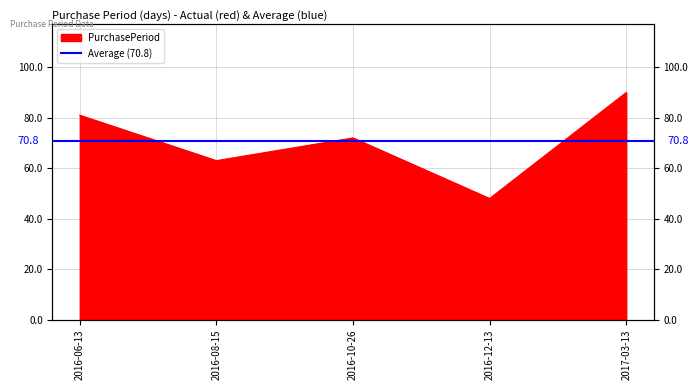

What is the label of the 4th point from the left?

2016-12-13